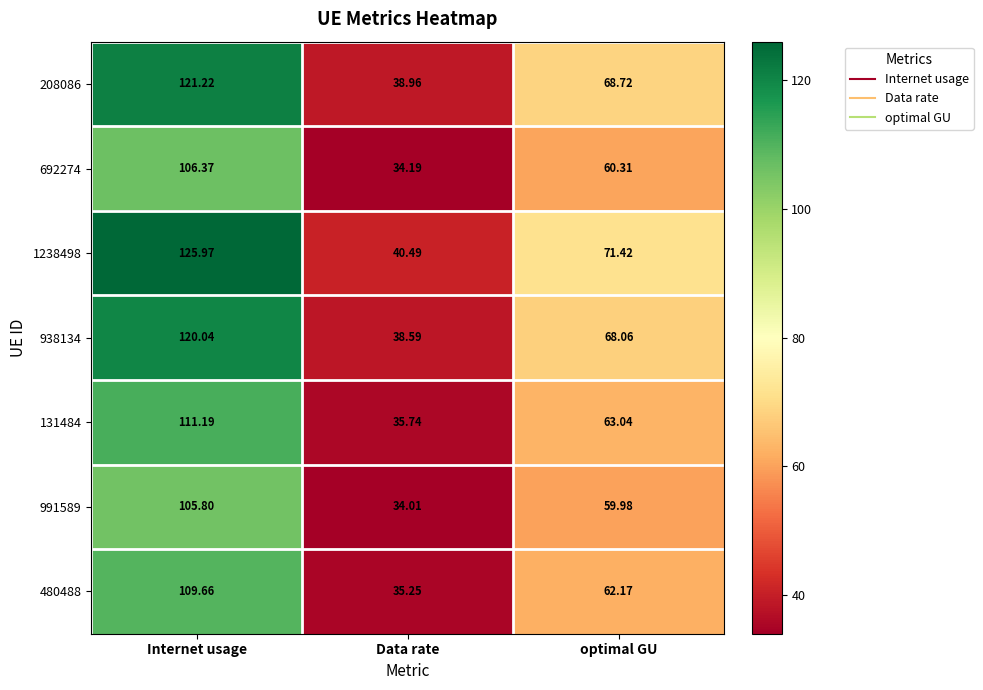

At which category does the chart reach its peak across all series?

Internet usage